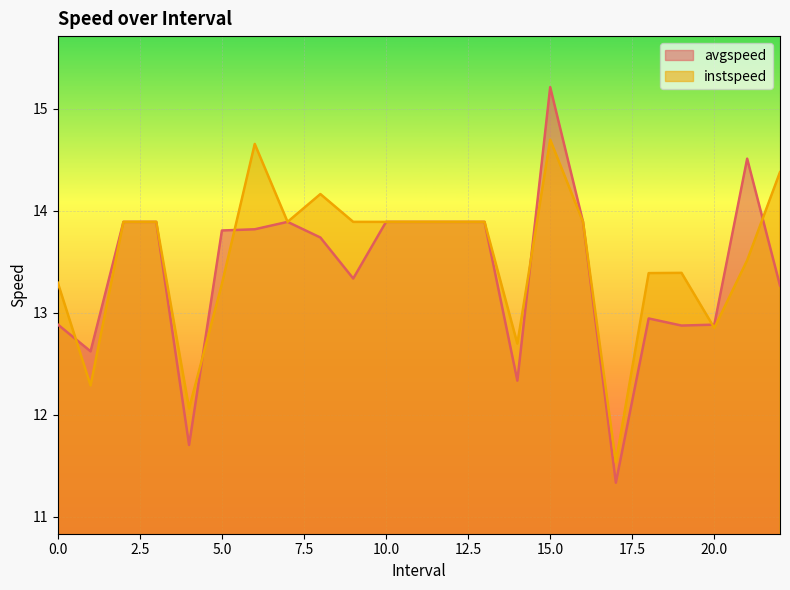

True or false: instspeed has more than 0 points higher than both neighbors.

True